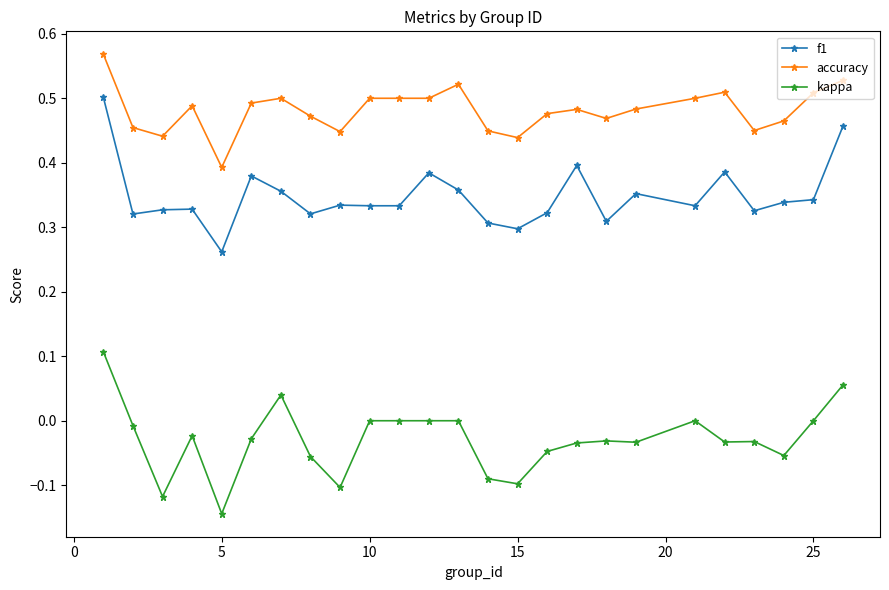

True or false: kappa and f1 cross at least once.

False